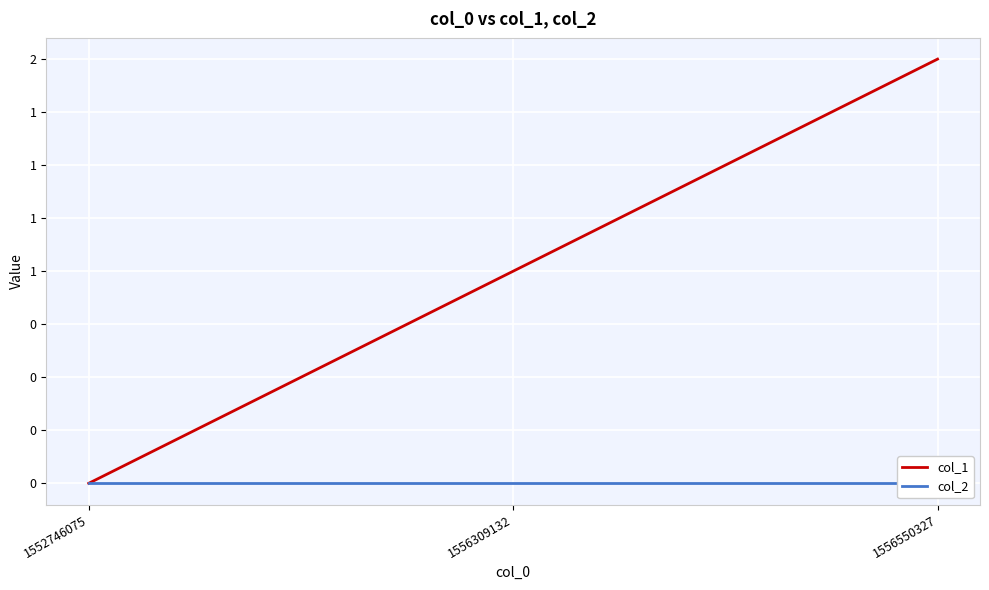

Between 1552746075 and 1556309132, which series saw the biggest shift?

col_1